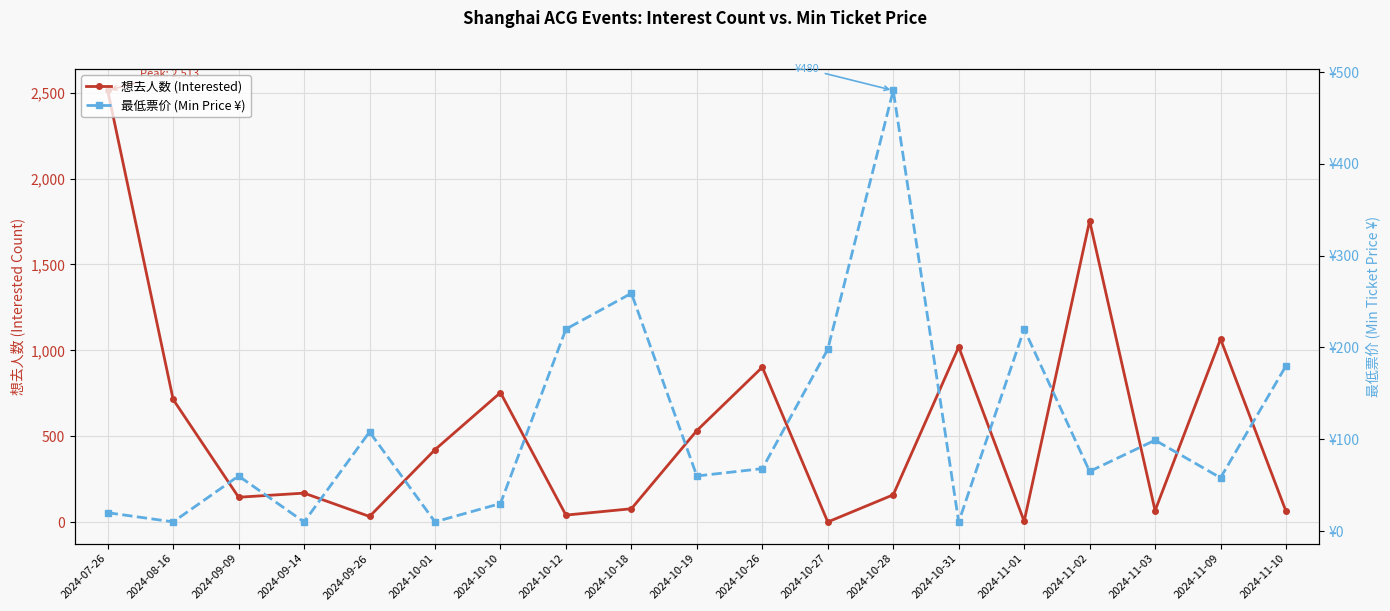

What is the sum of the 最低票价 (Min Price ¥) values at 2024-08-16 and 2024-10-10?

40.0